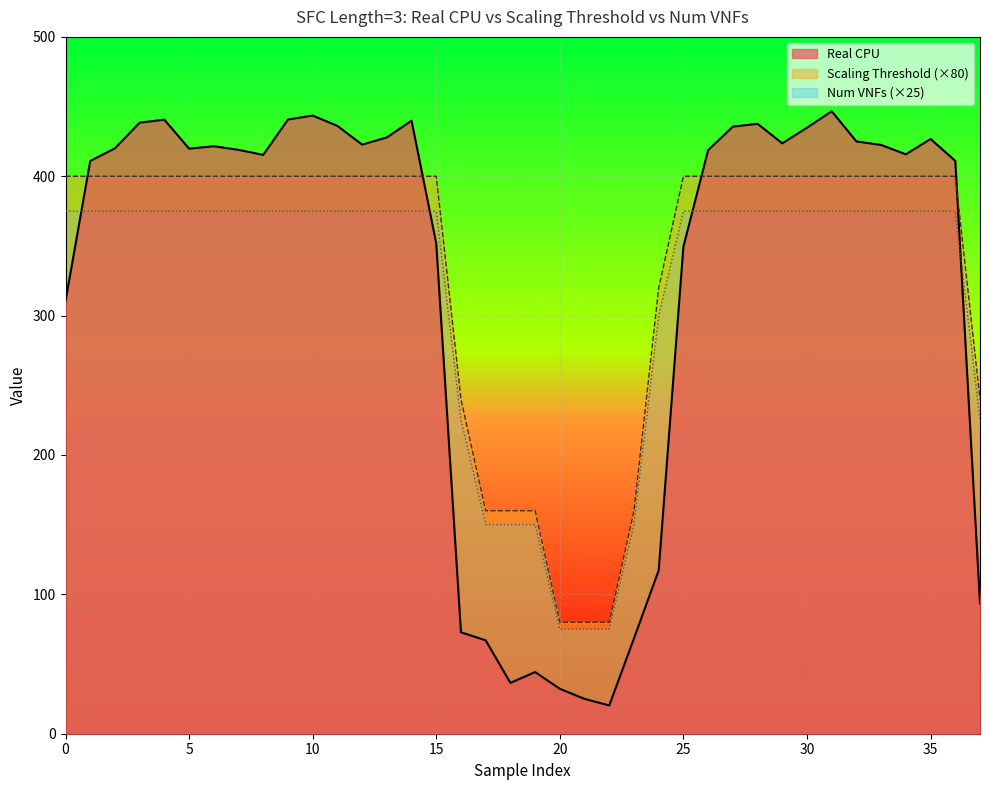

True or false: Num VNFs has a value of 75.0 at 22.

True